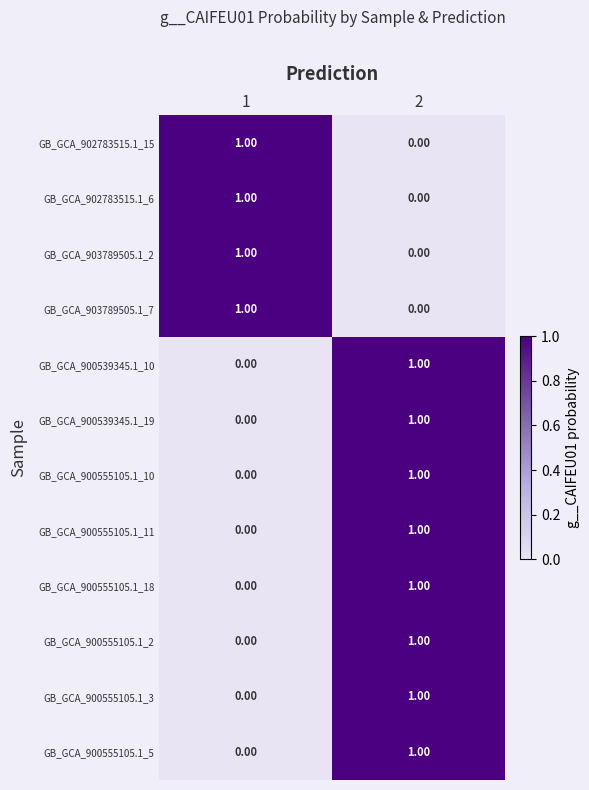

What is the total value across all series at 1?

4